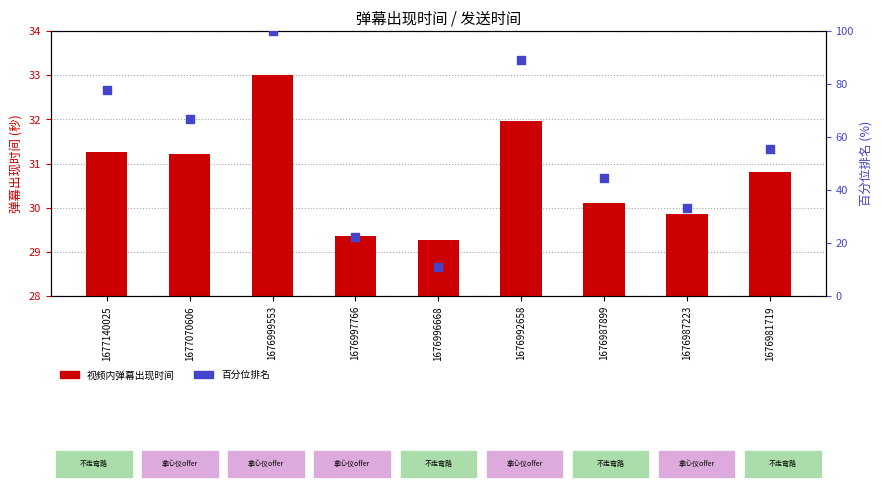

What are all the series names shown in the legend?

视频内弹幕出现时间, 百分位排名